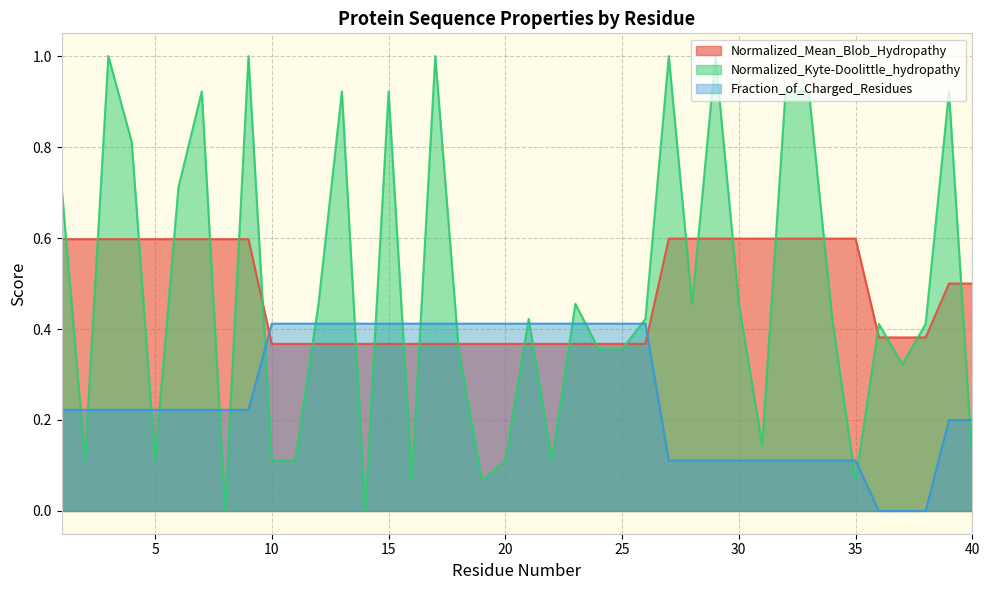

Where is Normalized_Kyte-Doolittle_hydropathy nearest to the value 0?

8